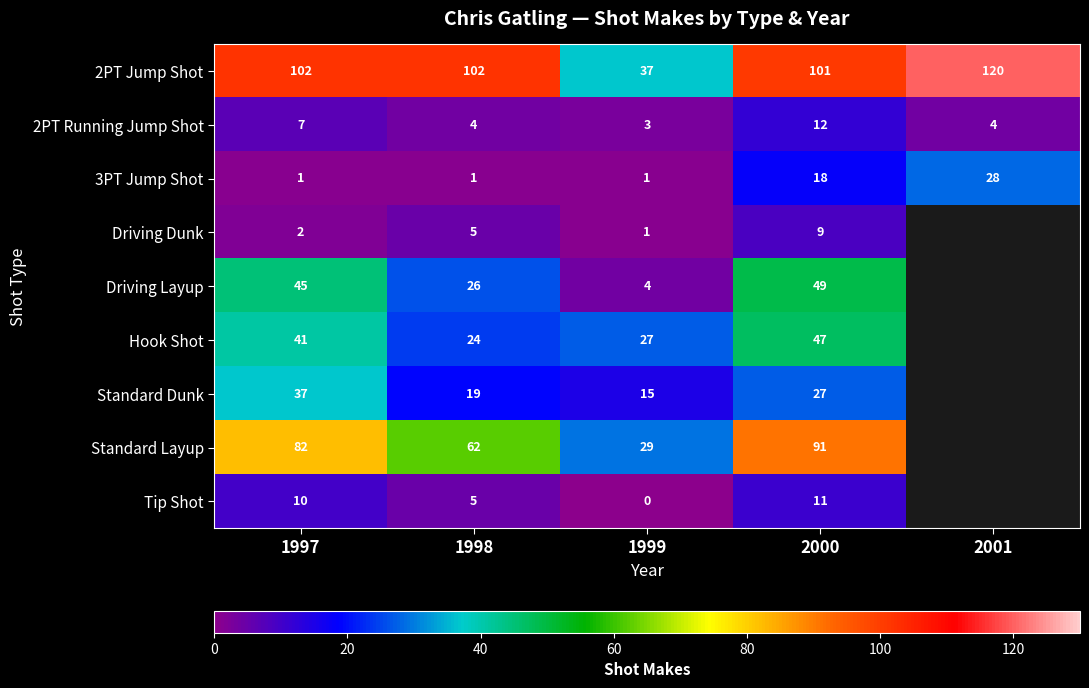

Count the number of categories in the chart.

5